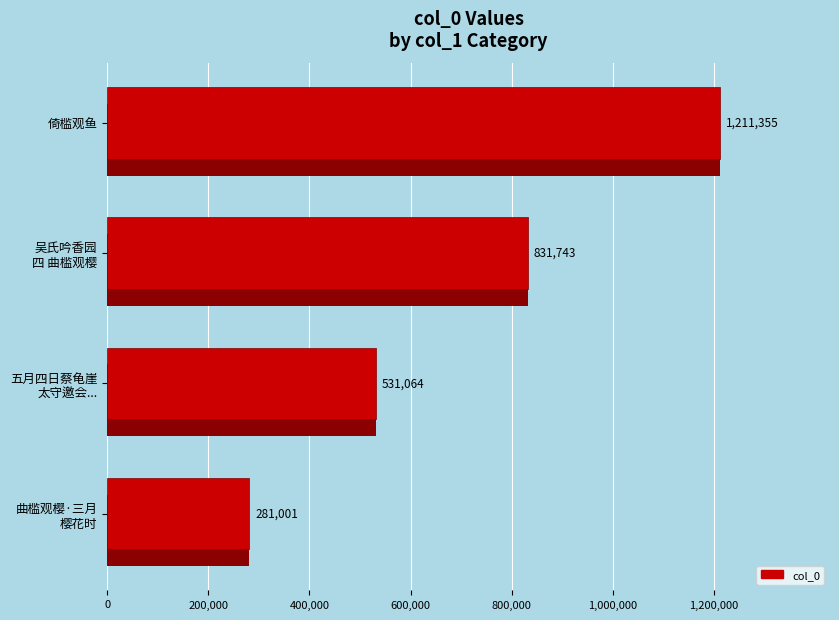

What is the difference between the second highest and minimum values?

550742